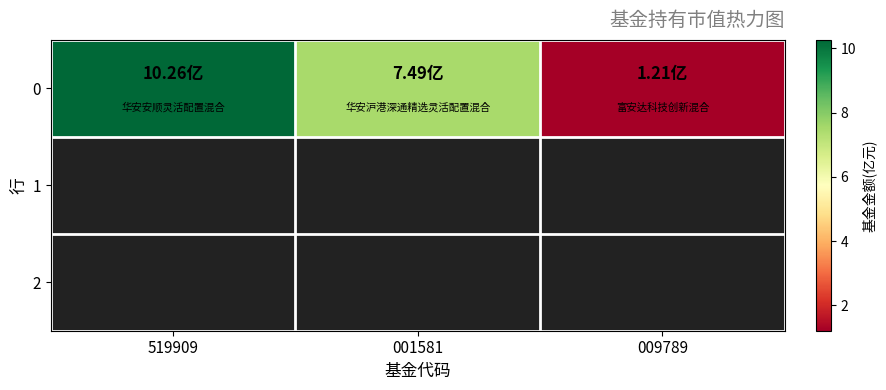

Rank the categories by value from lowest to highest.

009789, 001581, 519909